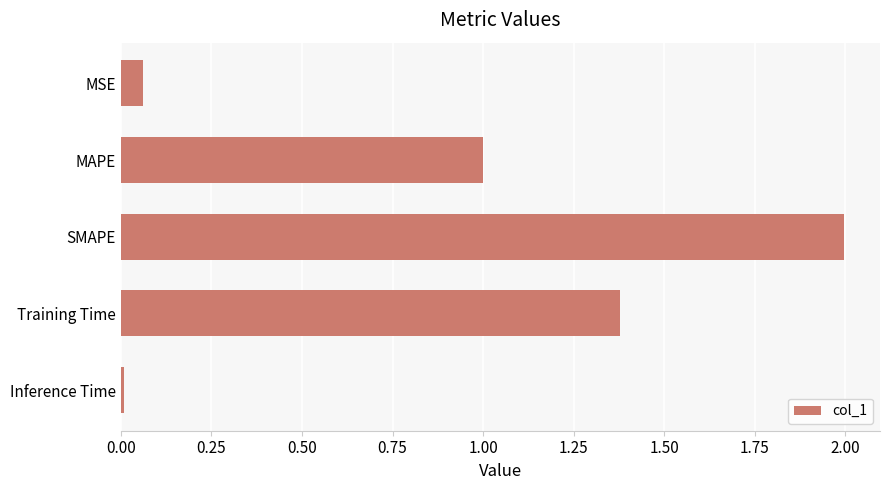

Is it true that the value at Training Time is 2.0?

False